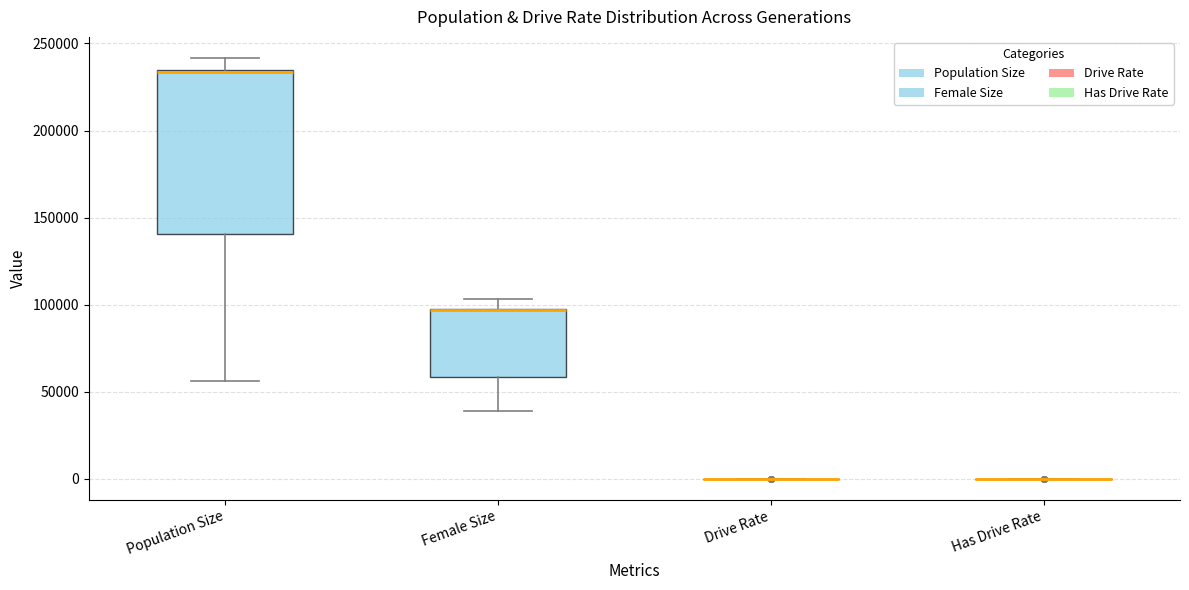

Reading left to right, read every box against the y-axis: the position of its median line, the range the box covers, and the ends of its whiskers. The values are not printed on the chart, so give them approximately, as read against the axis.

Population Size: median 235000, box 140000 to 235000, whiskers 55000 to 240000
Female Size: median 95000 (drawn on the box's upper edge), box 60000 to 100000, whiskers 40000 to 105000
Drive Rate: box collapsed to a line at 0, whiskers 0 to 0
Has Drive Rate: box collapsed to a line at 0, whiskers 0 to 0